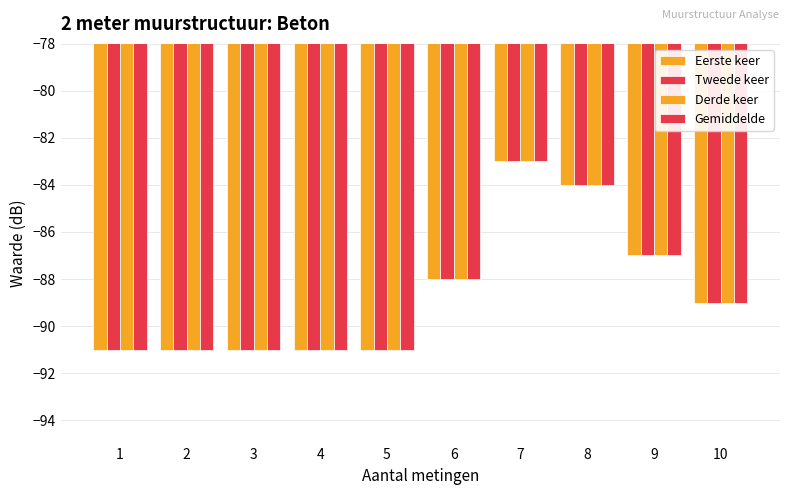

How many bars are there in total?

40